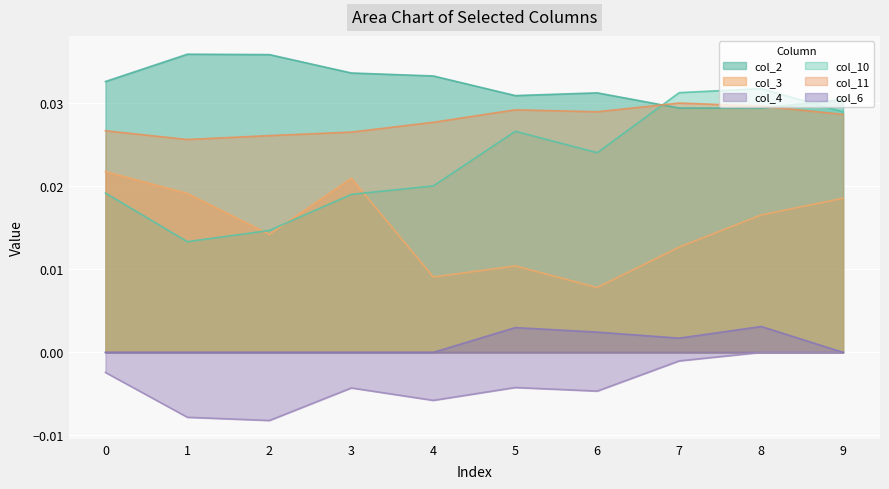

What is the sum of all col_3 values?

0.2